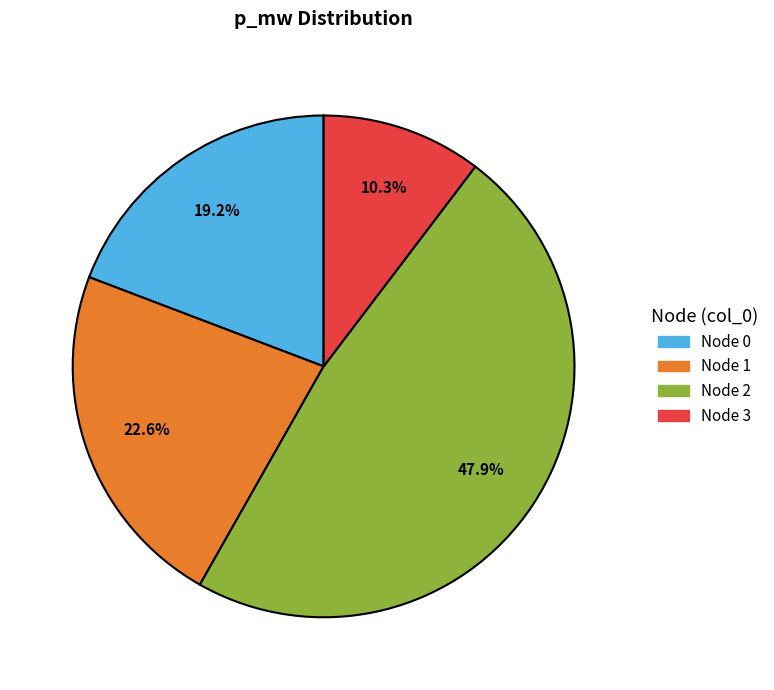

Is there any slice that represents more than half of the pie?

No